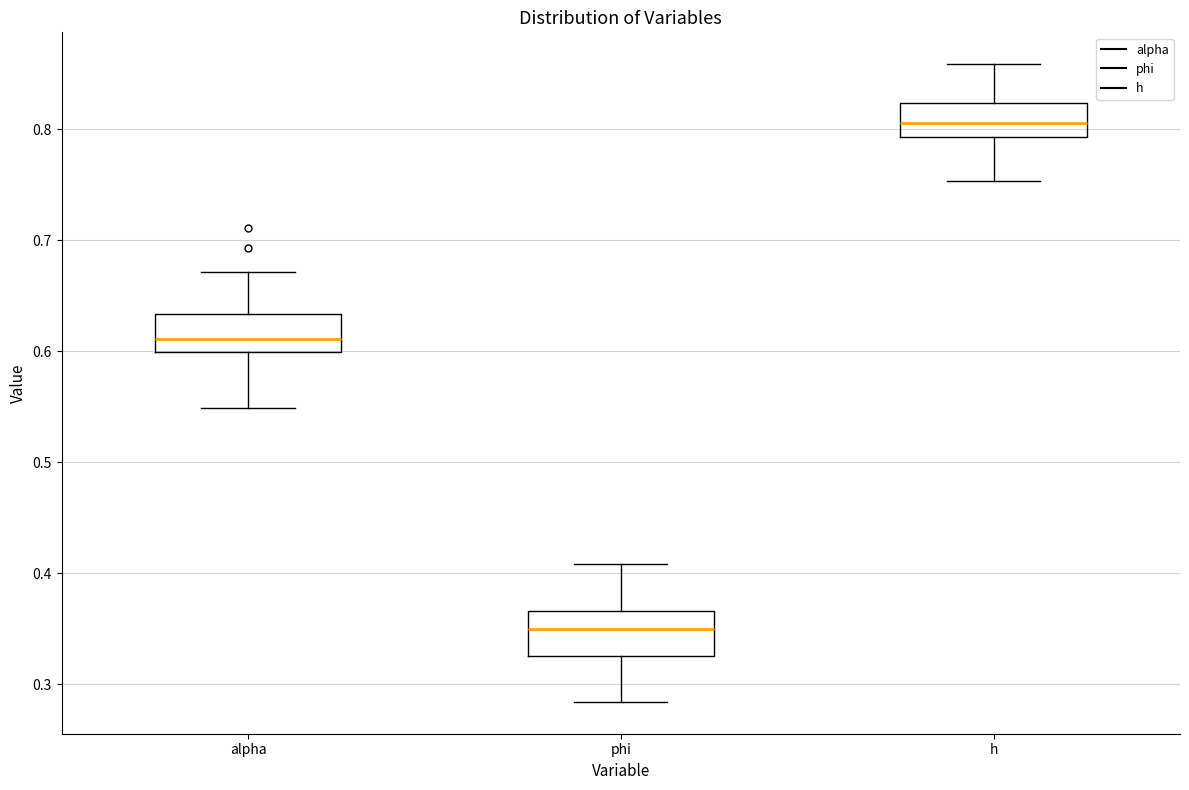

Where does the lower whisker of the box for phi end on the y-axis? The values are not printed on the chart, so give them approximately, as read against the axis.

0.28